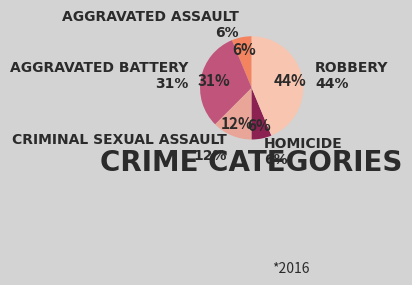

How much of the chart is everything except Aggravated Assault?

93.8%